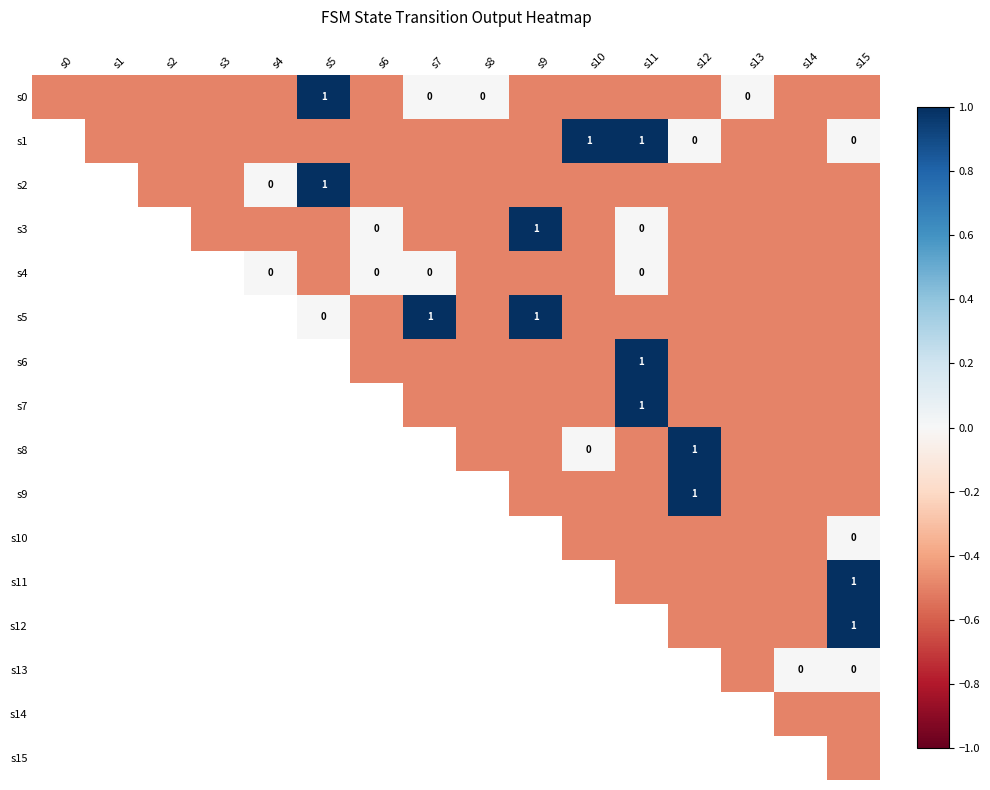

The s1 series shows 0.5 at s11. True or false?

False